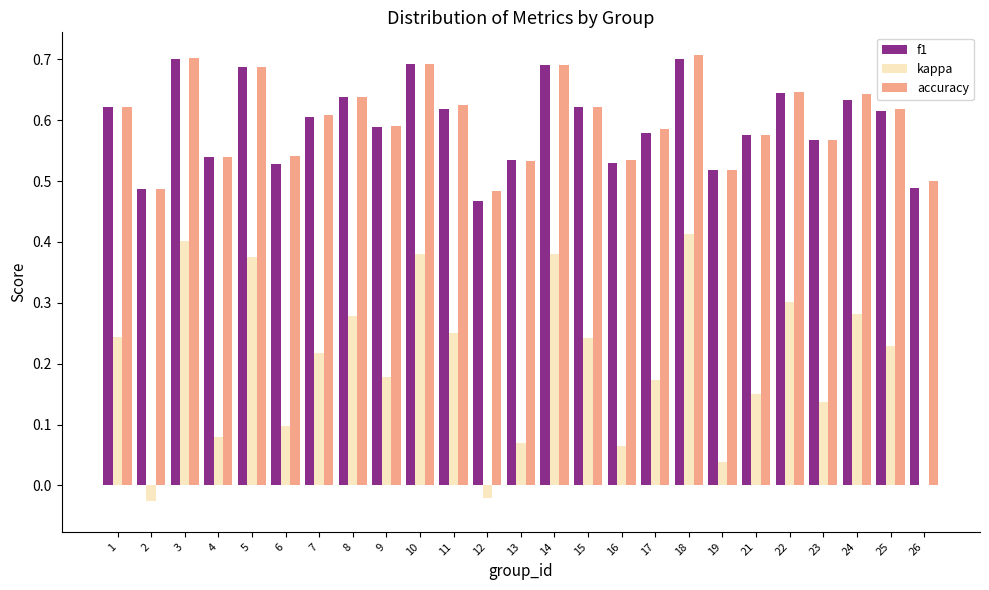

Is it true that kappa equals 0.0 at 13?

False